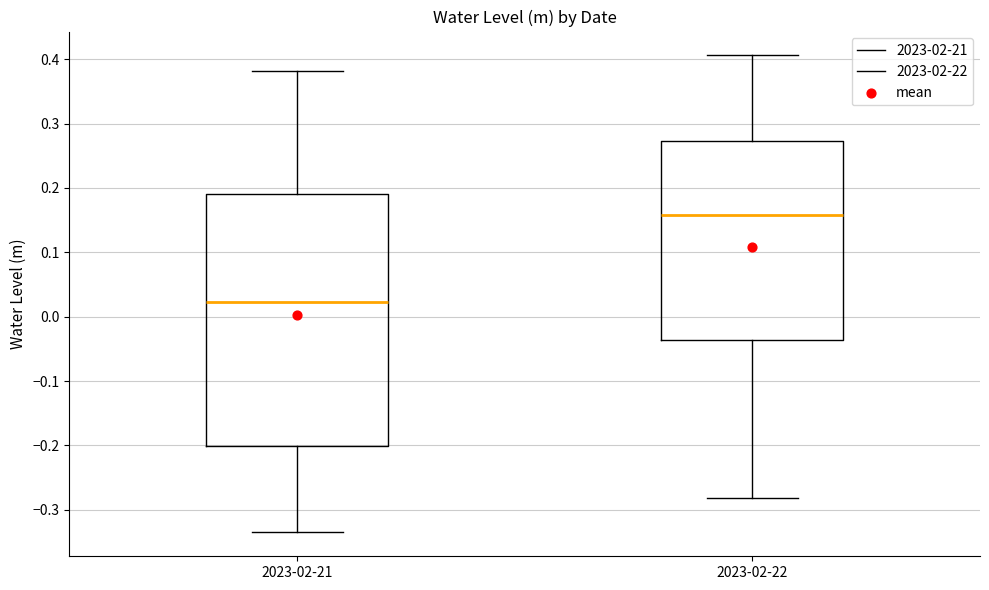

Comparing the boxes themselves (not the whiskers), which one is the tallest?

2023-02-21